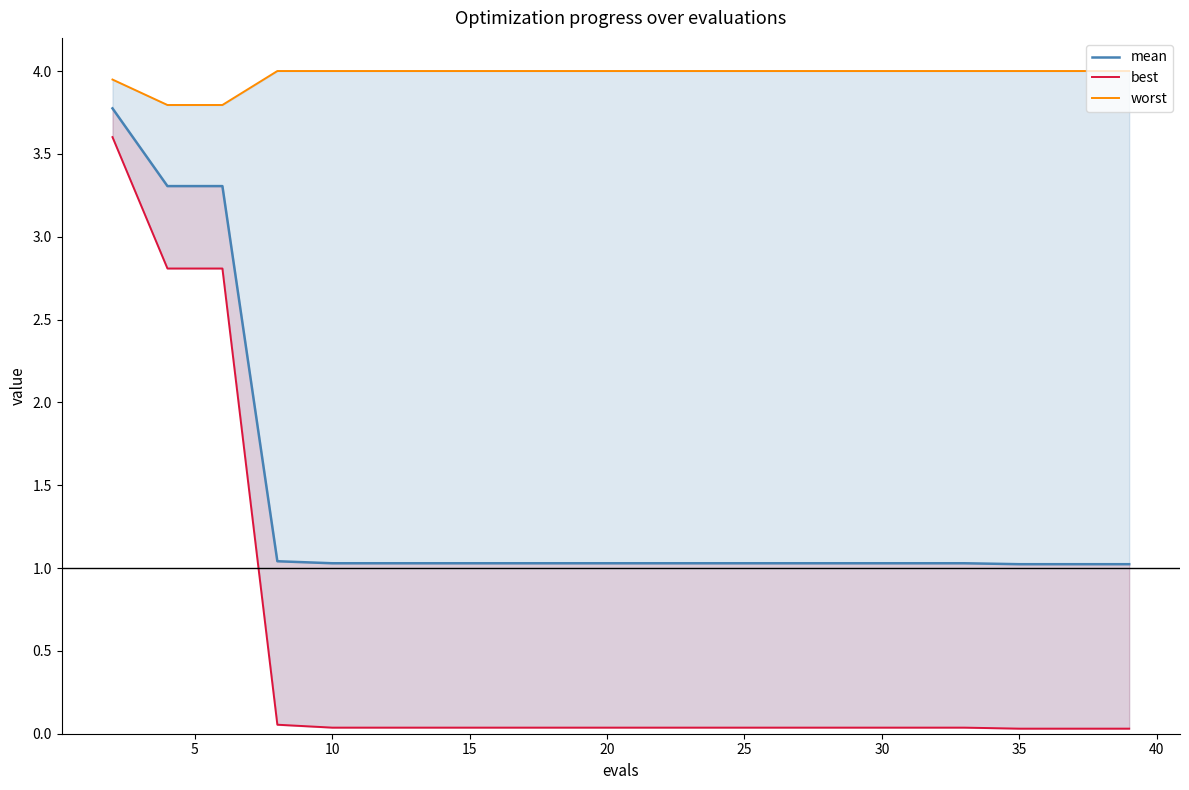

What is the total value across all series at 5?

9.9